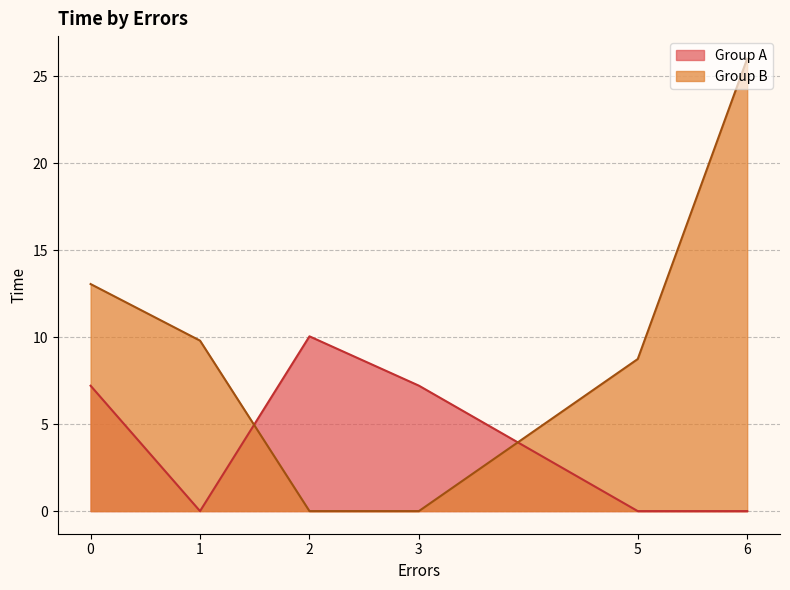

Rank the series at 1 from lowest to highest value.

Group A, Group B